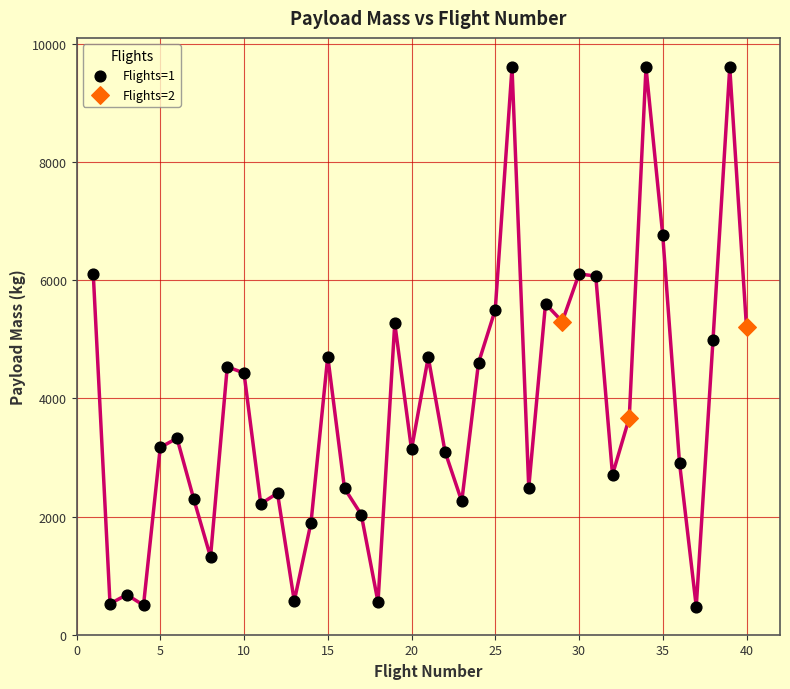

Which series contains the lowest Y value?

Flights=1